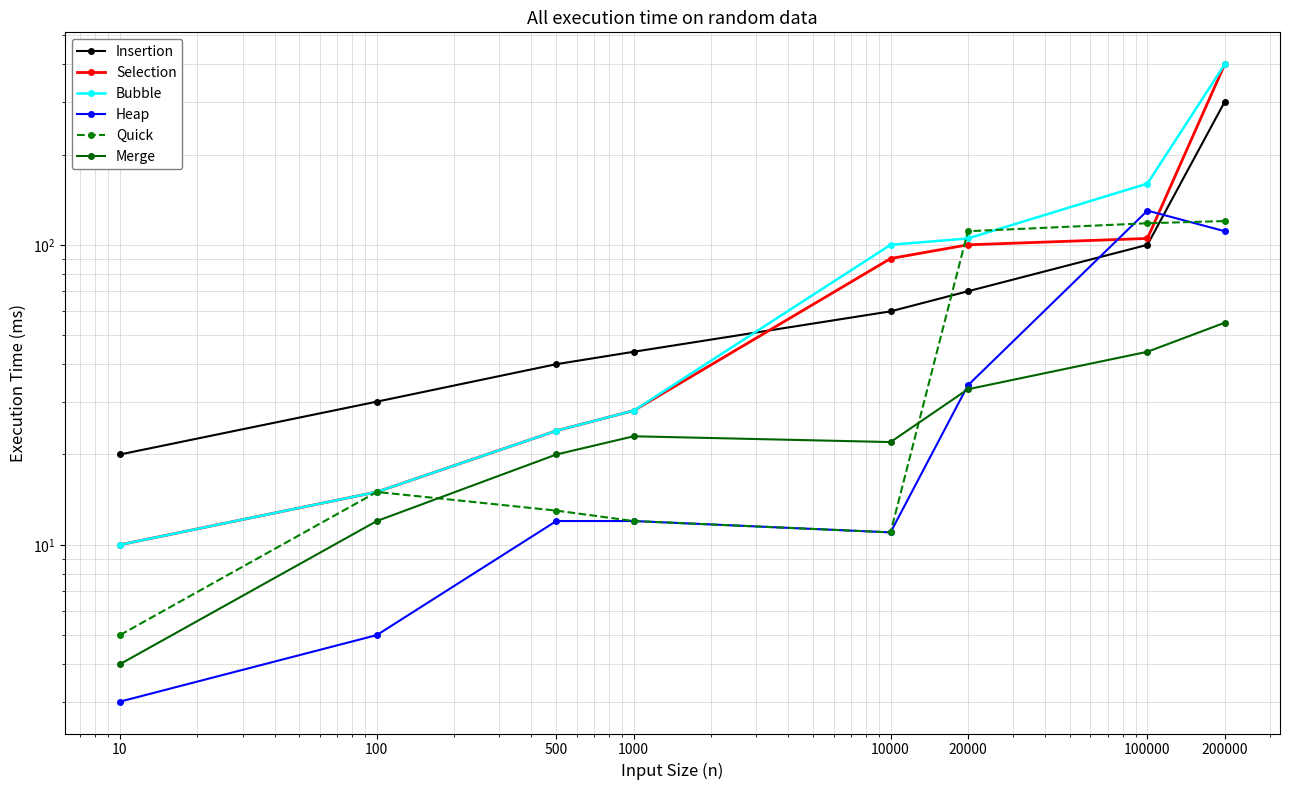

What is the spread (max minus min) of values at 500?

28